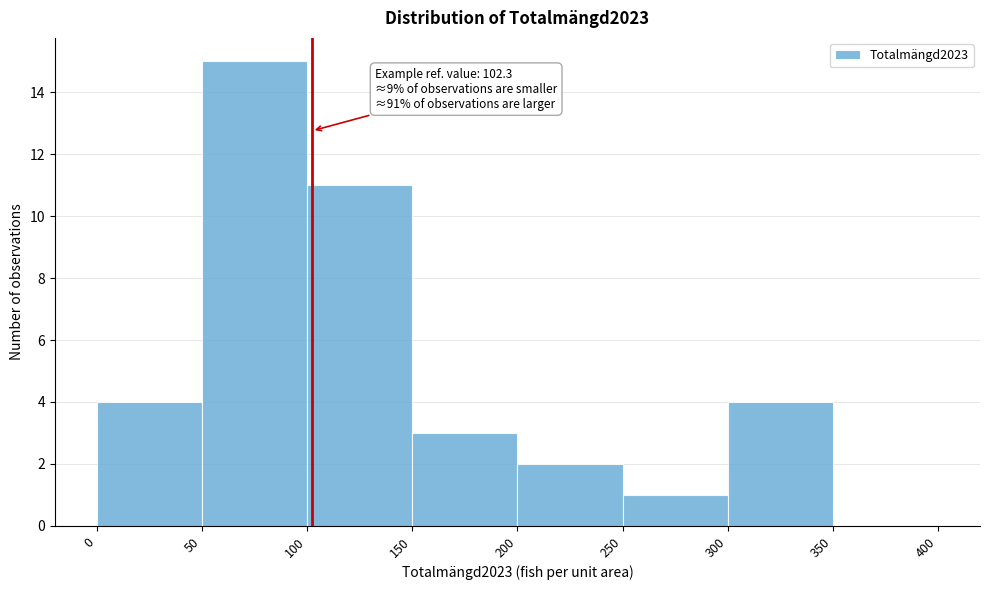

Over which range of the x-axis is the bar tallest?

50 to 100